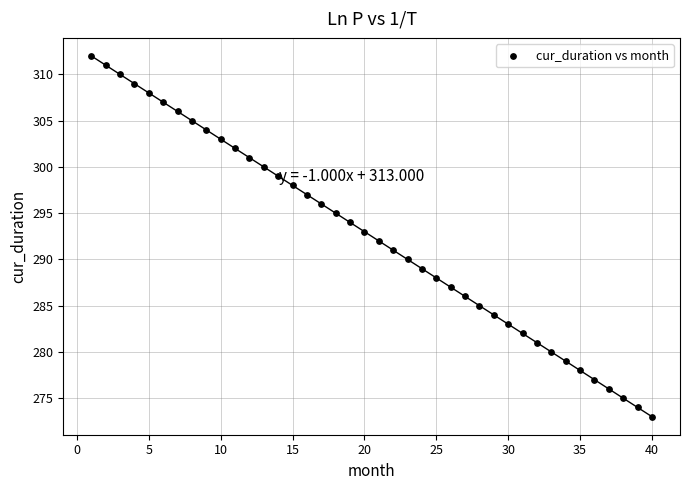

What is the range of X values (max minus min)?

39